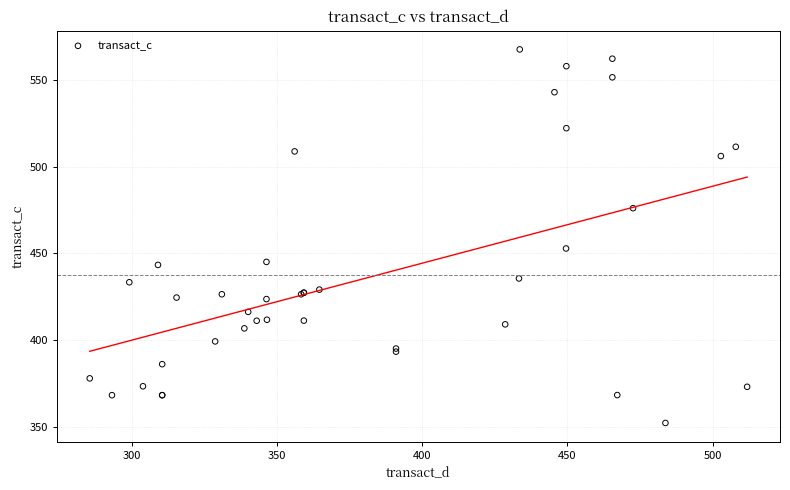

What Y value in the scatter plot is closest to 459?

452.8